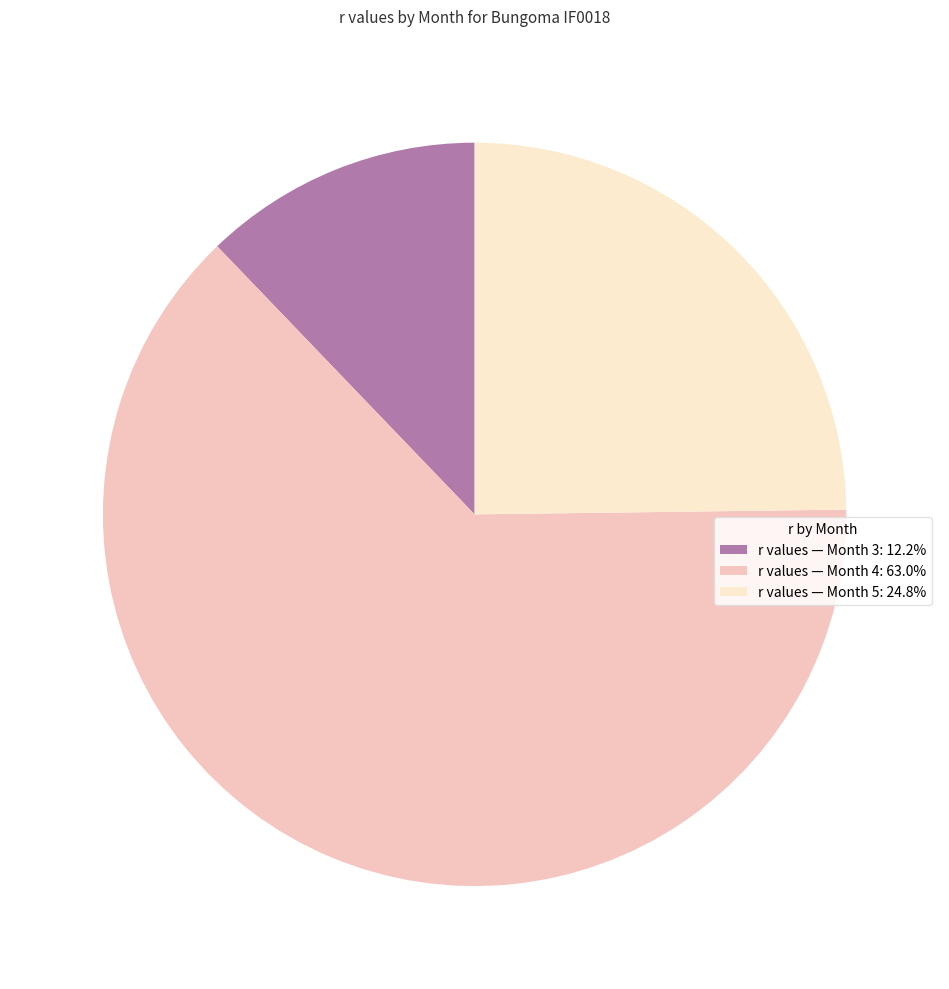

Count the number of slices in the pie.

3